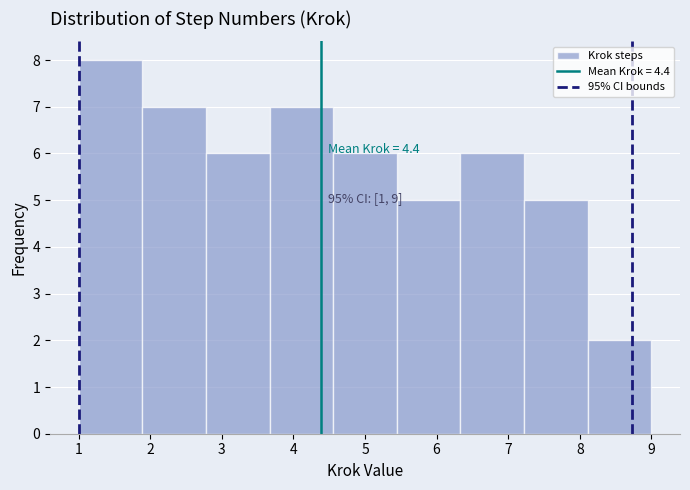

Which range on the x-axis has the tallest bar?

1.0 to 1.9